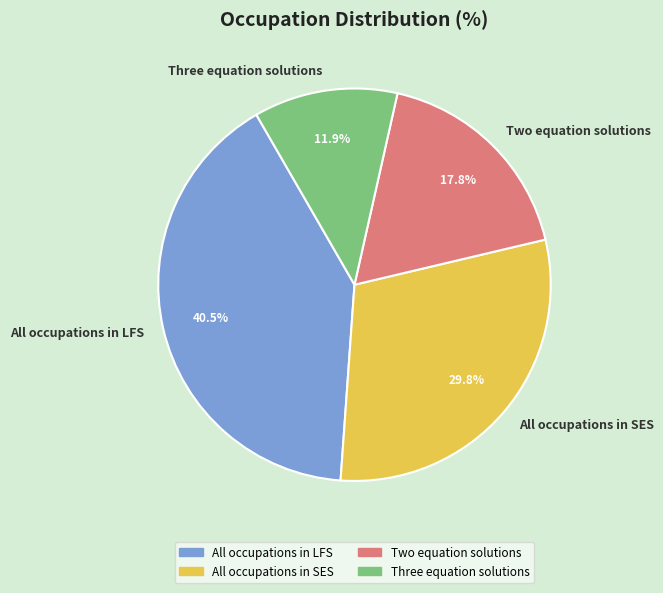

Between Three equation solutions and All occupations in LFS, which is larger?

All occupations in LFS